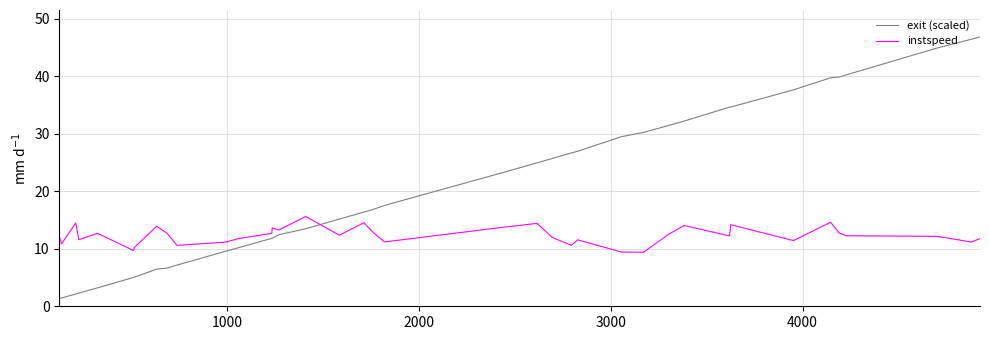

Which series has the widest spread of values?

exit (scaled)